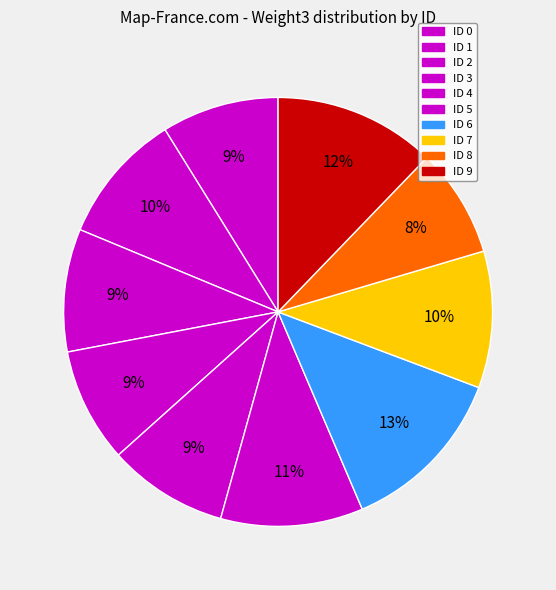

What percentage is the ID 5 slice, to the nearest percent?

11%